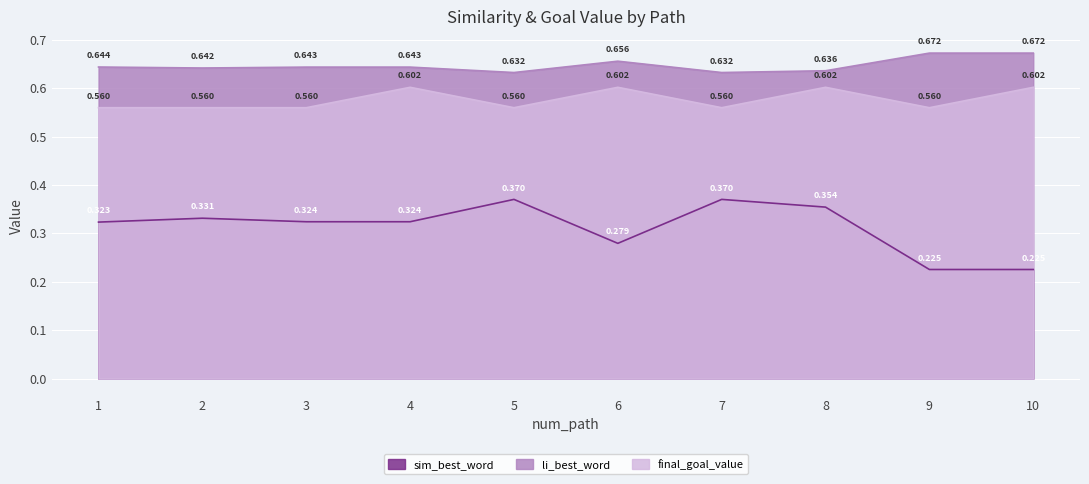

At which category does sim_best_word reach its first local peak?

2